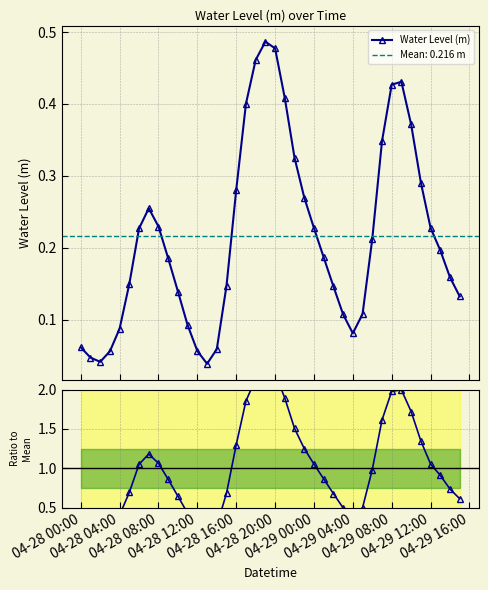

In Water Level (m), how many points are higher than both neighbors (excluding endpoints)?

3